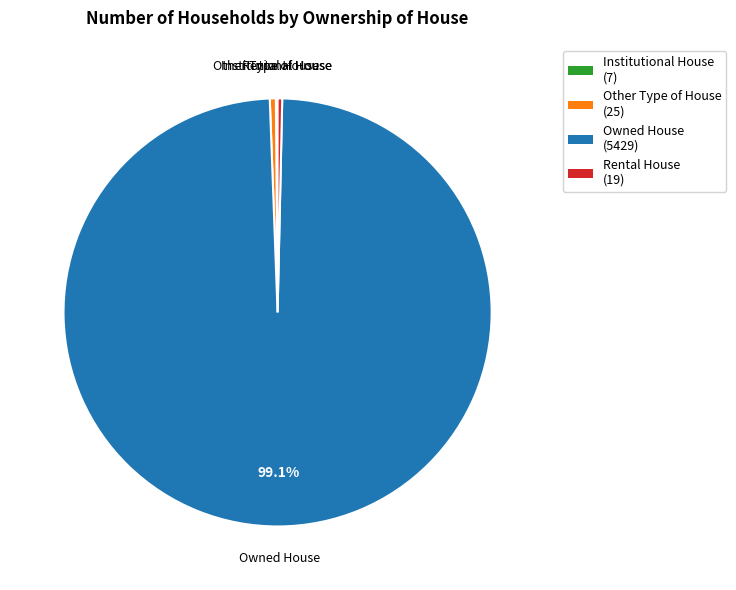

Approximately how many times larger is the value at Owned House (5429) compared to Other Type of House (25)?

217.2